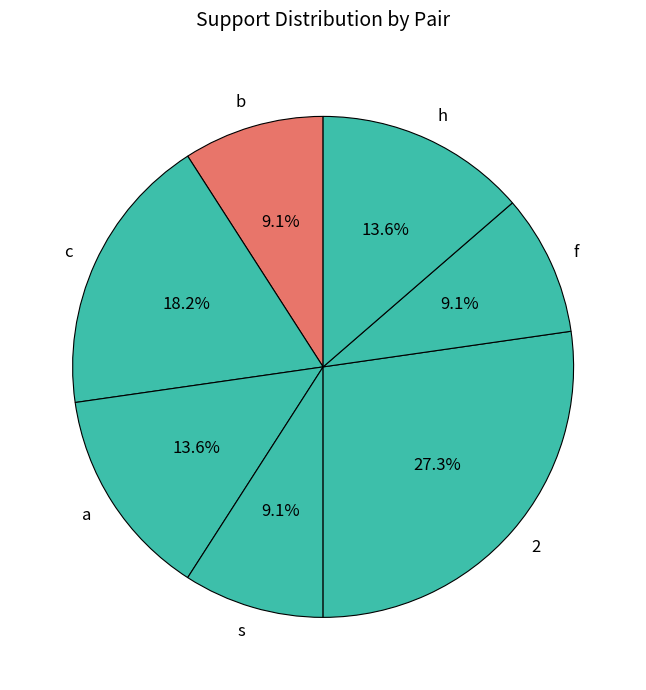

How many segments does this pie chart have?

7